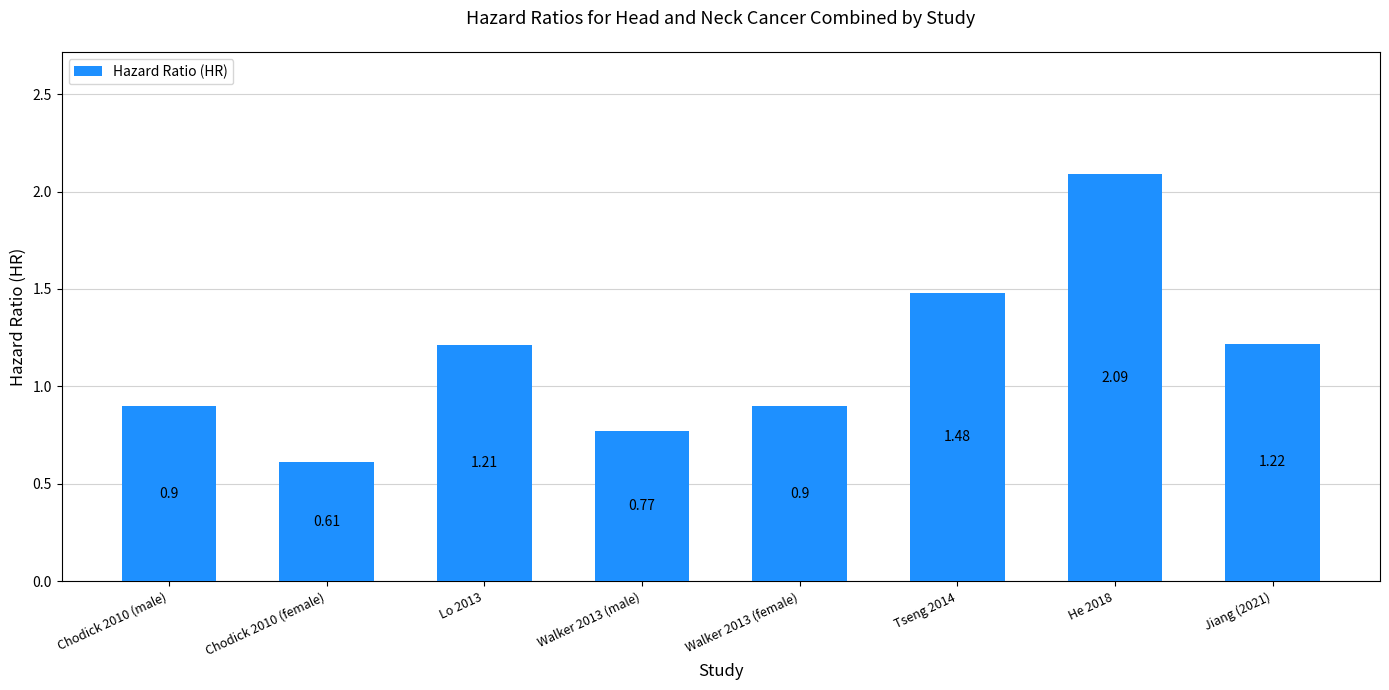

Between He 2018 and Walker 2013 (male), which is larger?

He 2018